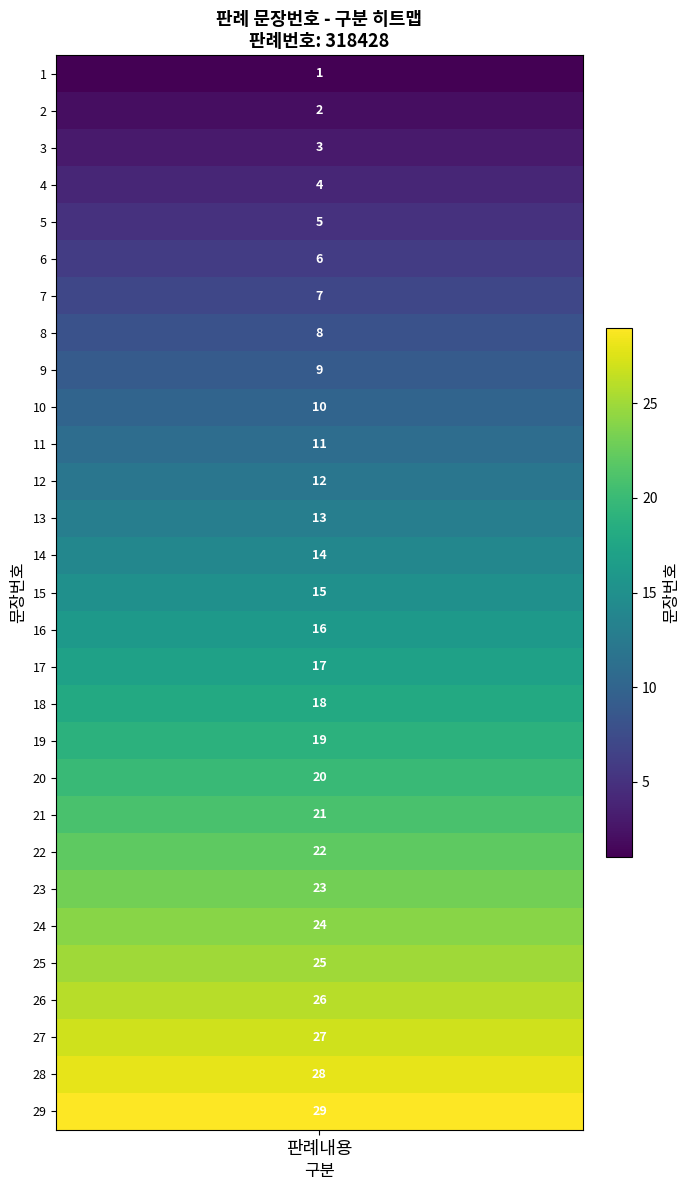

Rank the categories by value from highest to lowest.

29, 28, 27, 26, 25, 24, 23, 22, 21, 20, 19, 18, 17, 16, 15, 14, 13, 12, 11, 10, 9, 8, 7, 6, 5, 4, 3, 2, 1